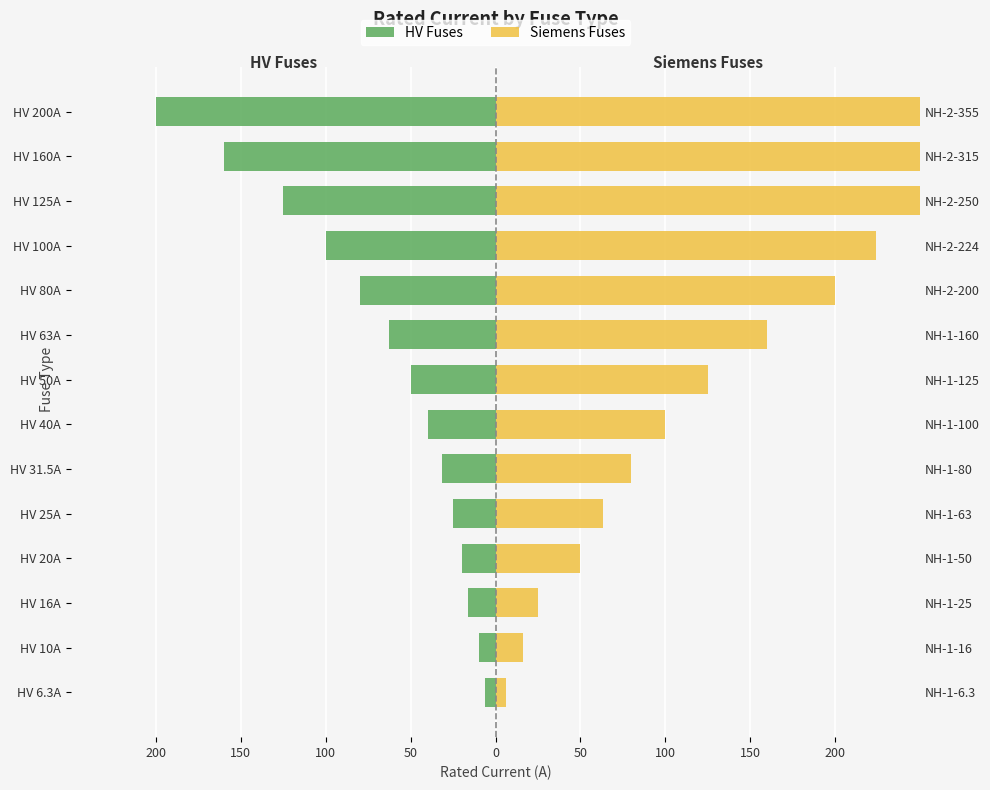

At how many categories does at least one series exceed 138?

6